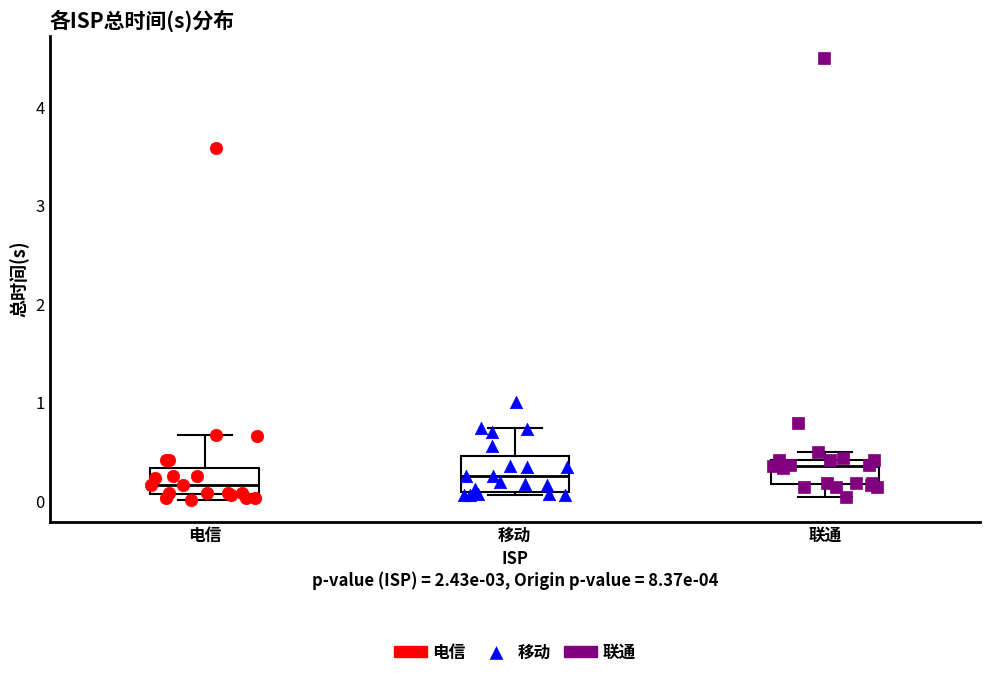

Where does the lower whisker of the box for 联通 end on the y-axis? The values are not printed on the chart, so give them approximately, as read against the axis.

0.0